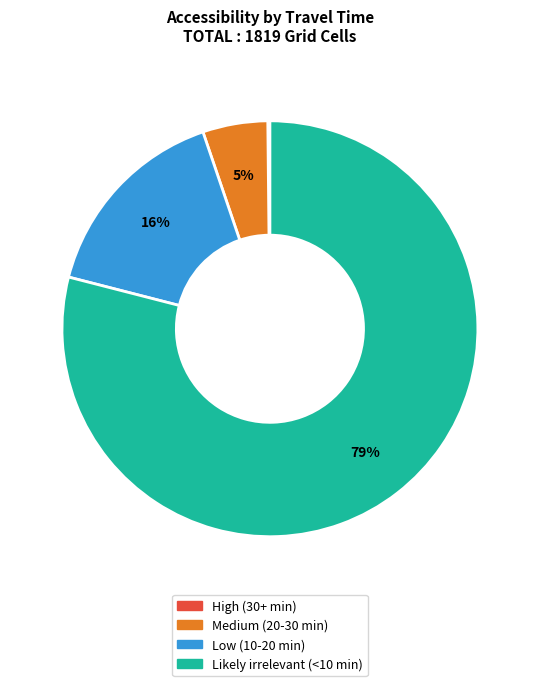

True or false: Low (10-20 min) accounts for 16% of the total.

True